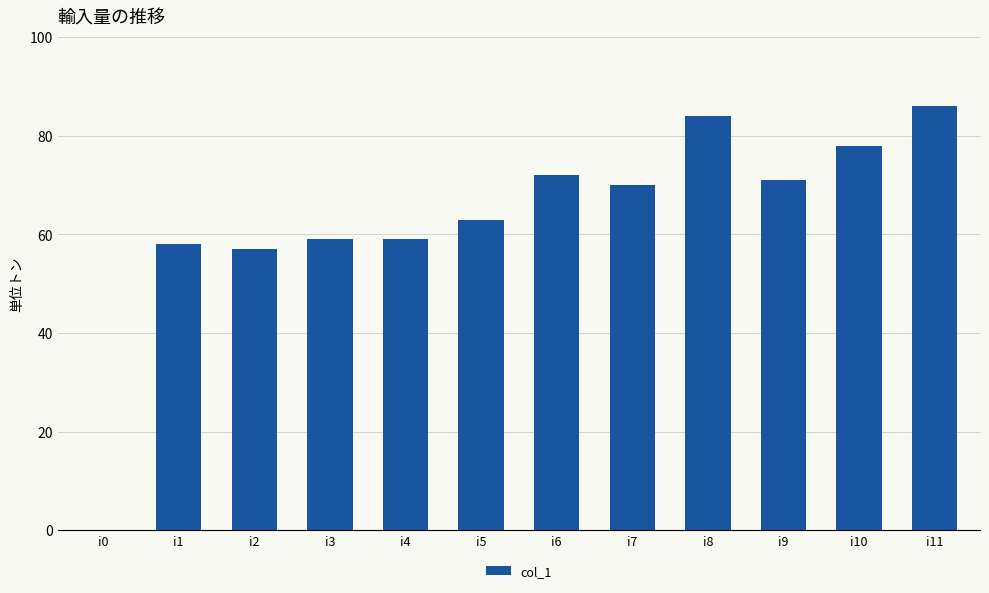

Reading right to left, list all the values displayed in this chart.

86	78	71	84	70	72	63	59	59	57	58	0